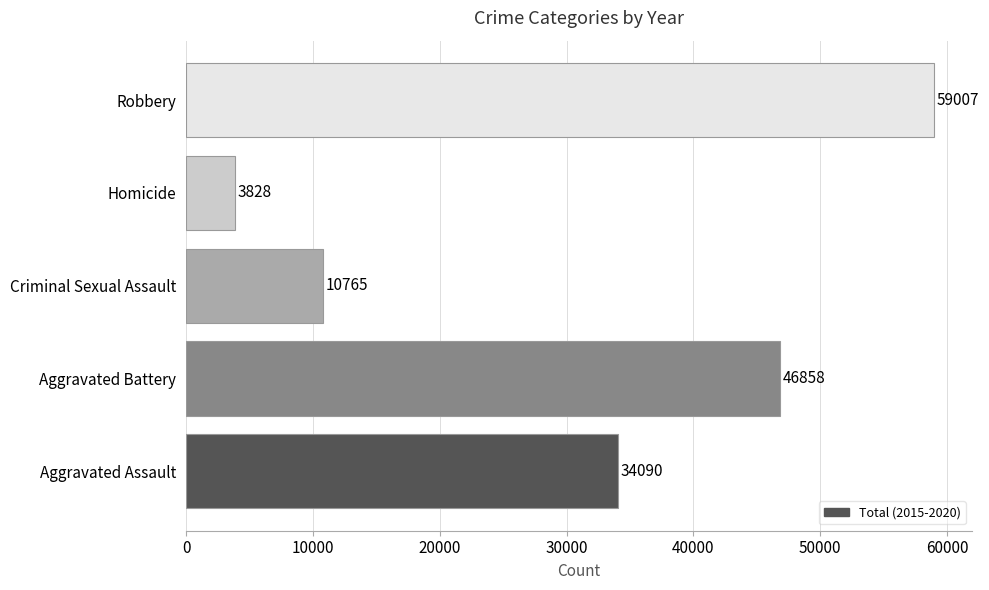

The chart shows a value of 17230 at Aggravated Assault. True or false?

False